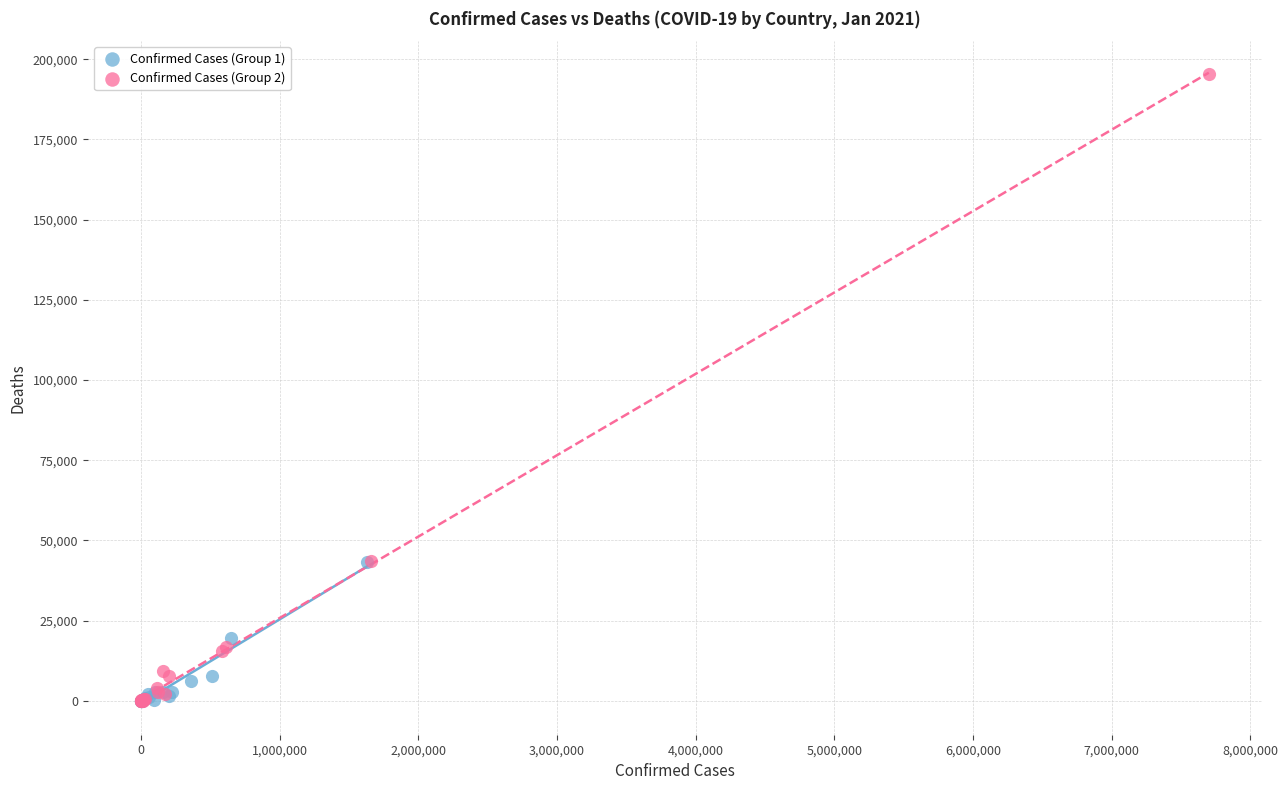

Which series reaches the maximum Y coordinate?

Confirmed Cases (Group 2)